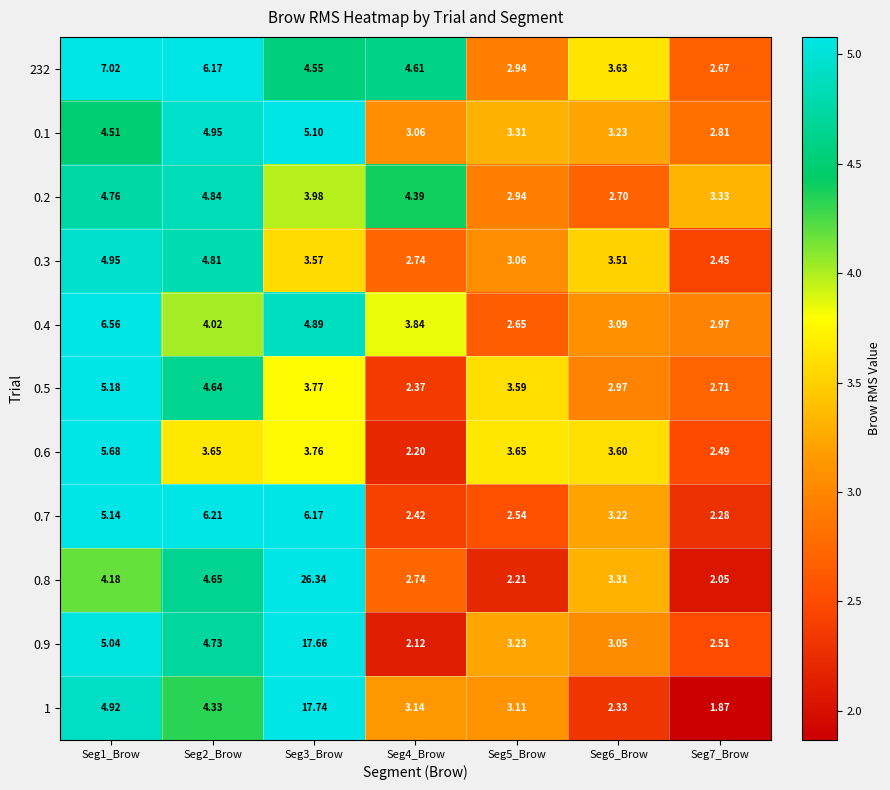

Is the value of 0.3 at Seg4_Brow greater than the value of 0.5 at Seg1_Brow?

No